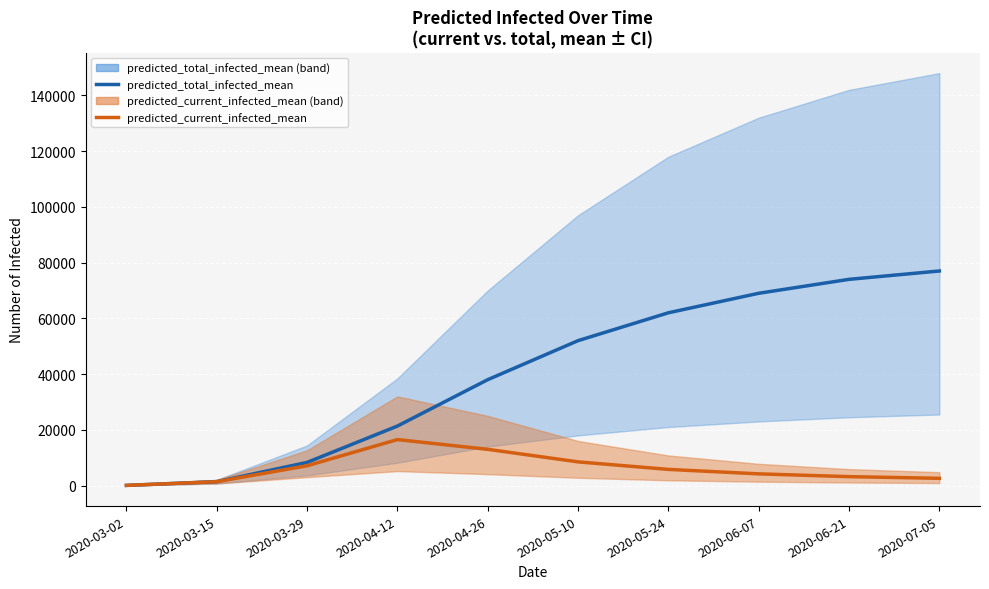

The predicted_total_infected_lower series shows 18 at 2020-03-02. True or false?

False